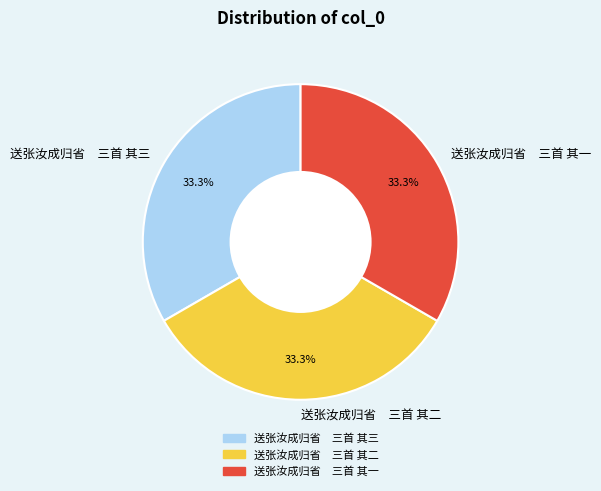

What percentage is NOT represented by 送张汝成归省 三首 其二?

66.7%